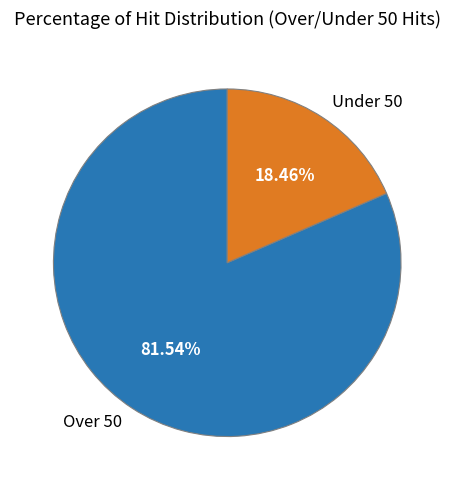

Which has a higher value, Under 50 or Over 50?

Over 50